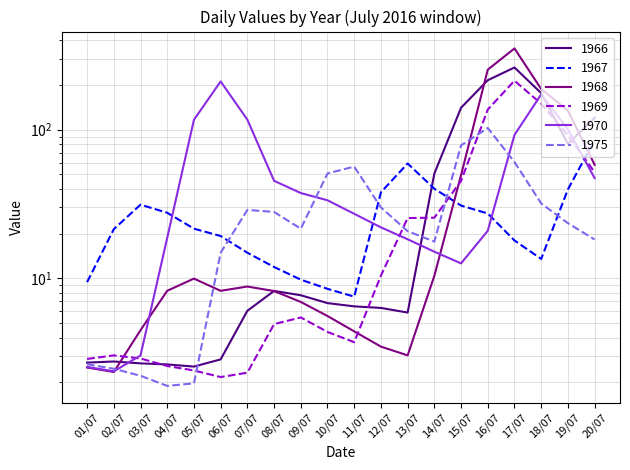

How many lines are shown in the chart?

6